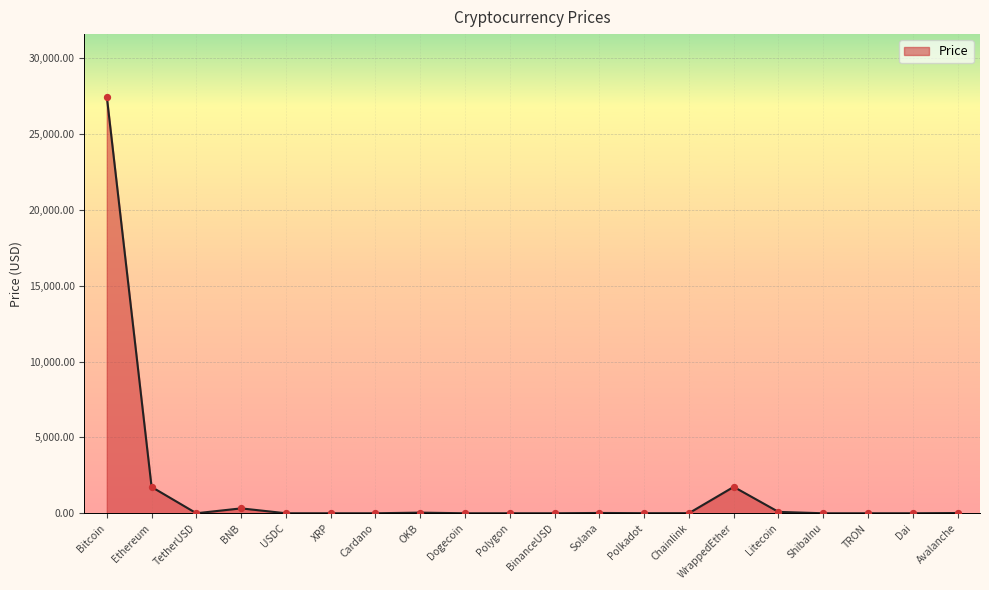

Between TetherUSD and Ethereum, which is larger?

Ethereum